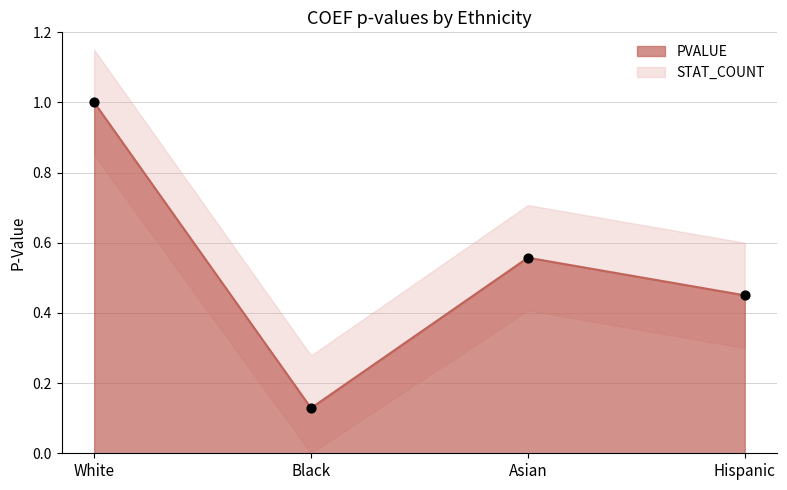

Between White and Asian, which is larger?

White